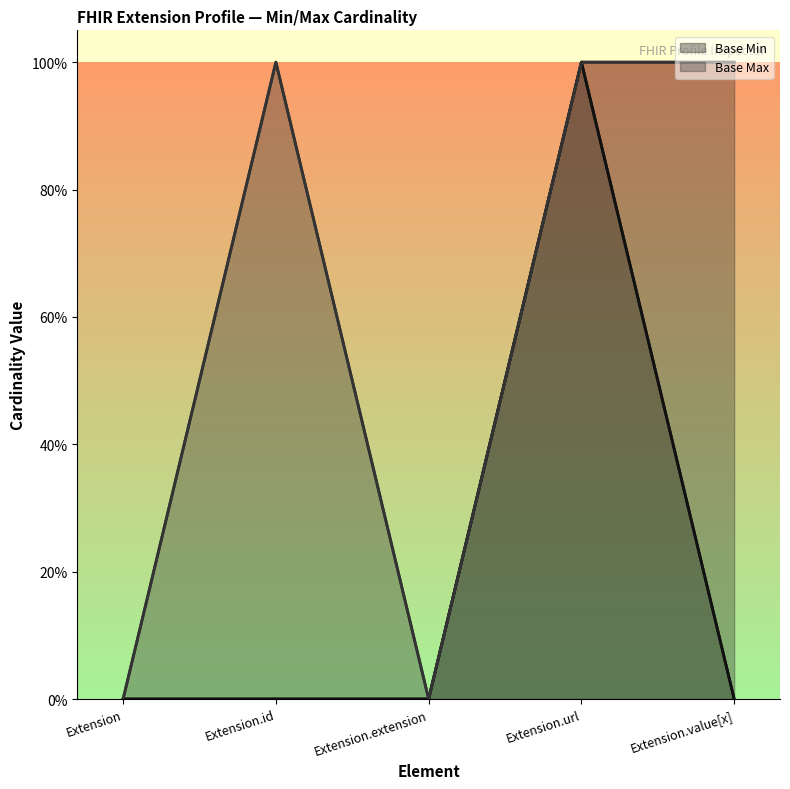

Is the value of Base Max at Extension.url greater than the value of Base Min at Extension.value[x]?

Yes